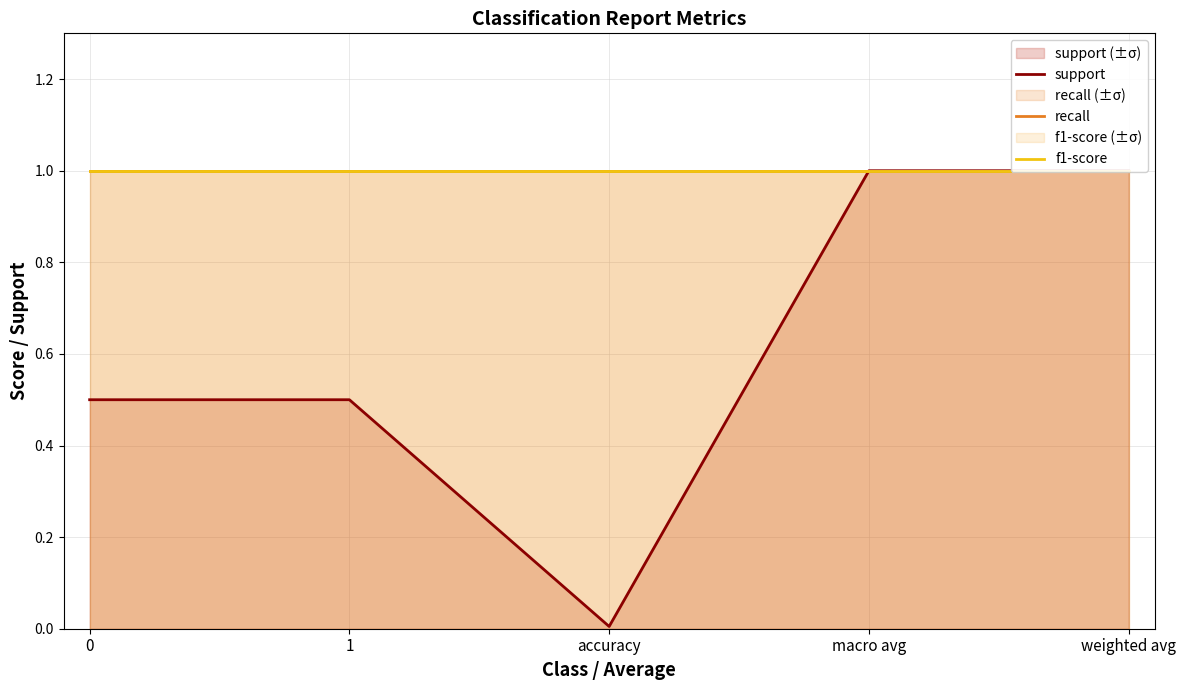

Between accuracy and weighted avg, which series saw the biggest shift?

support